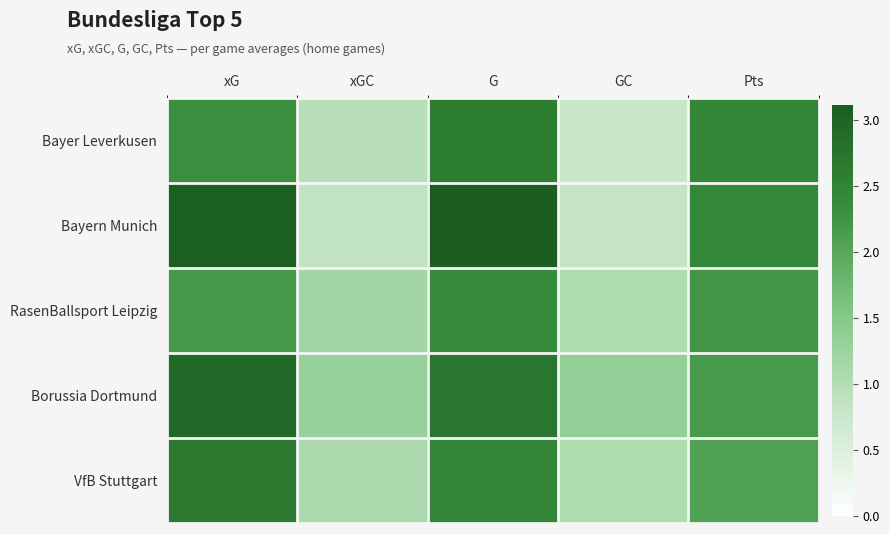

What is the total value across all series at Pts?

11.3